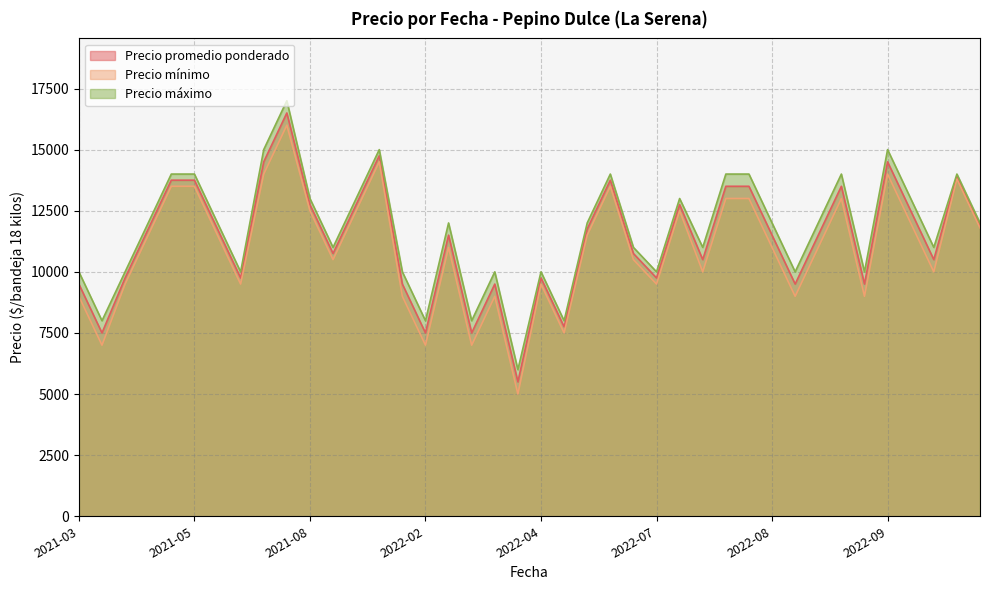

What is the difference between the highest and lowest values at 2022-08?

1000